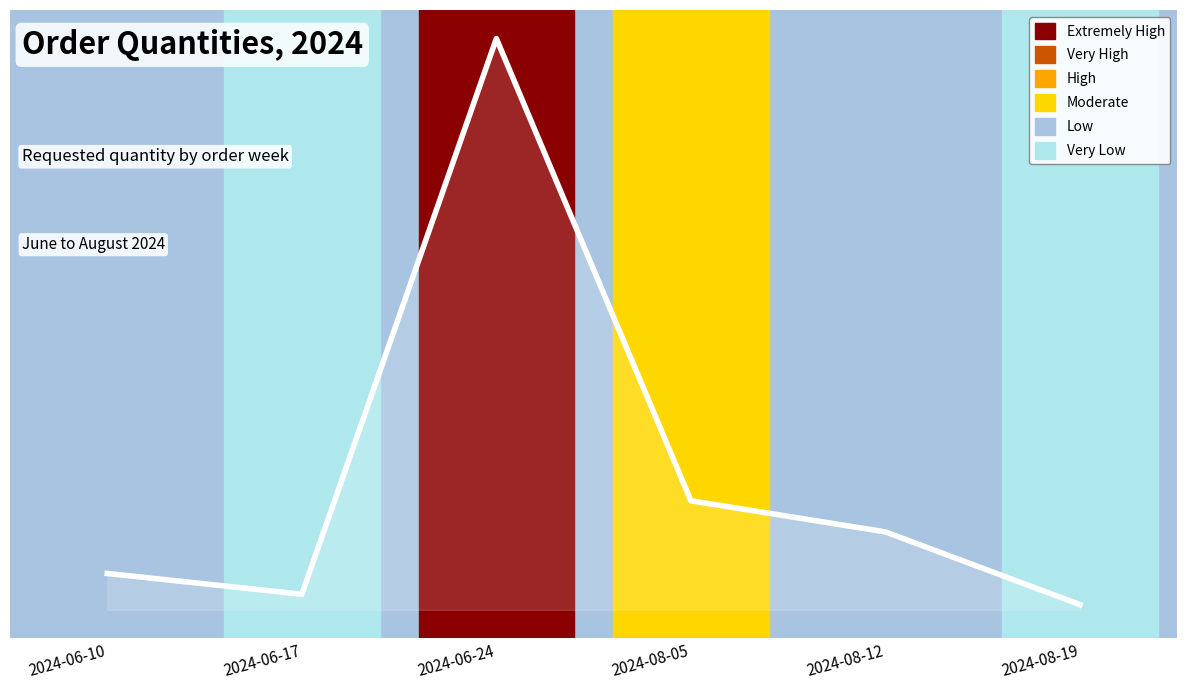

What is the change in value from 2024-06-10 to 2024-08-05?

+28